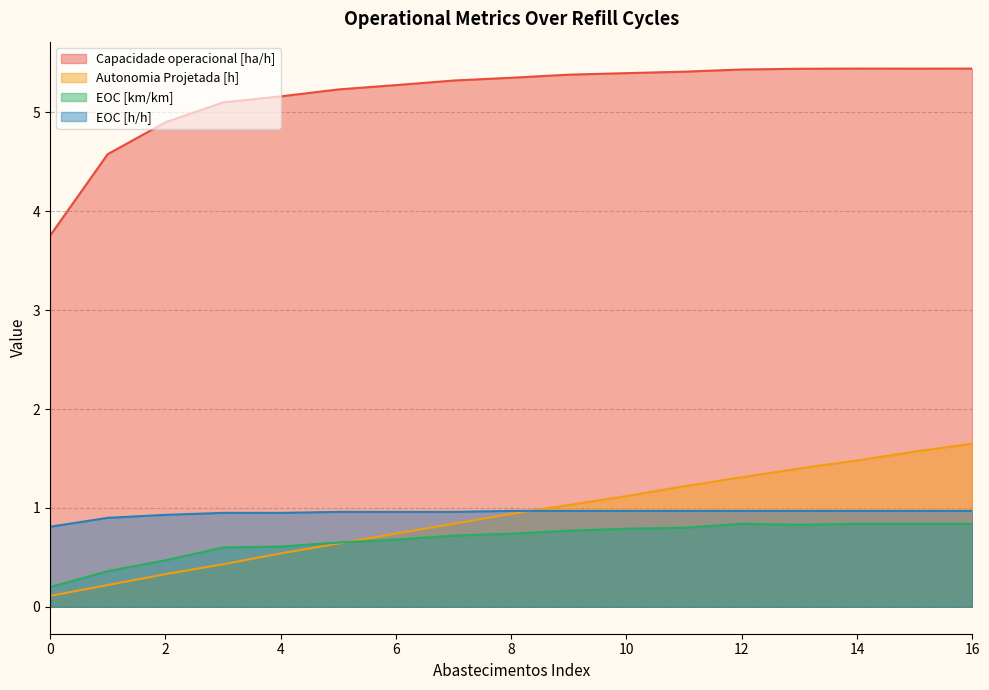

What is the sum of the EOC [h/h] values at 3 and 5?

1.9